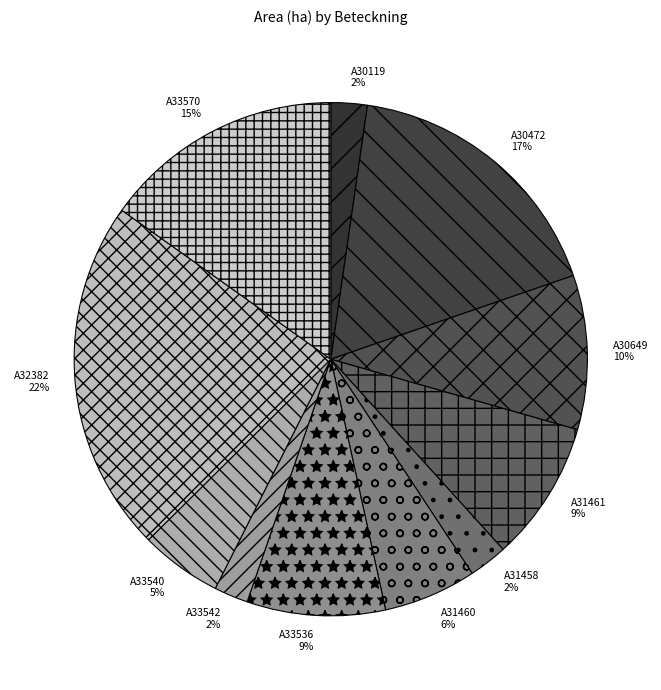

What is the largest slice in the pie chart?

A32382